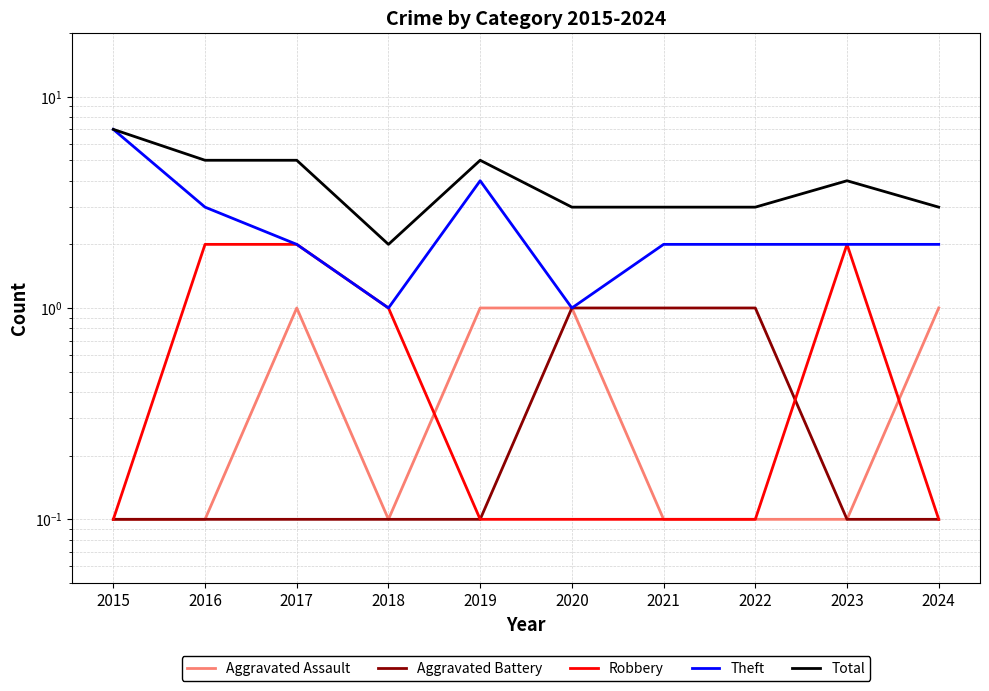

True or false: Robbery has more than 1 points higher than both neighbors.

False